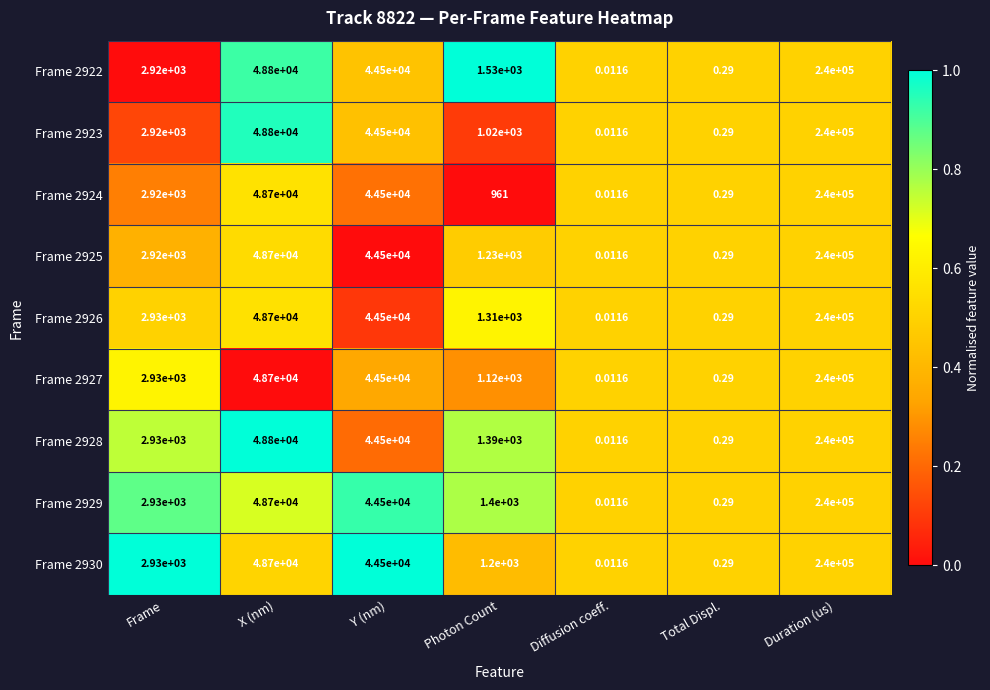

Which series has the largest total across all categories?

Frame 2922